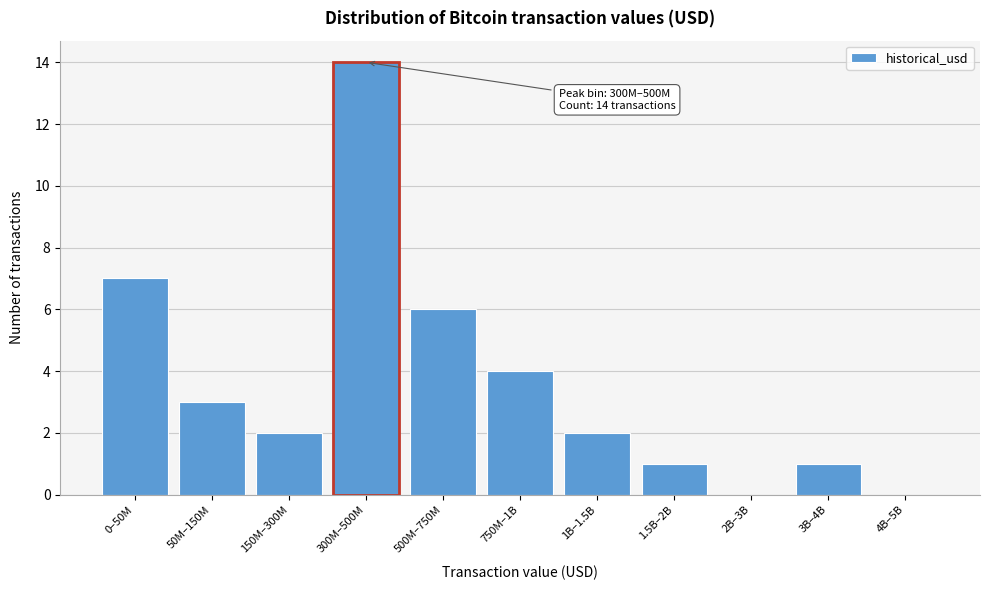

Reading right to left, what are all the values shown in this chart?

4B–5B=0	3B–4B=1	2B–3B=0	1.5B–2B=1	1B–1.5B=2	750M–1B=4	500M–750M=6	300M–500M=14	150M–300M=2	50M–150M=3	0–50M=7